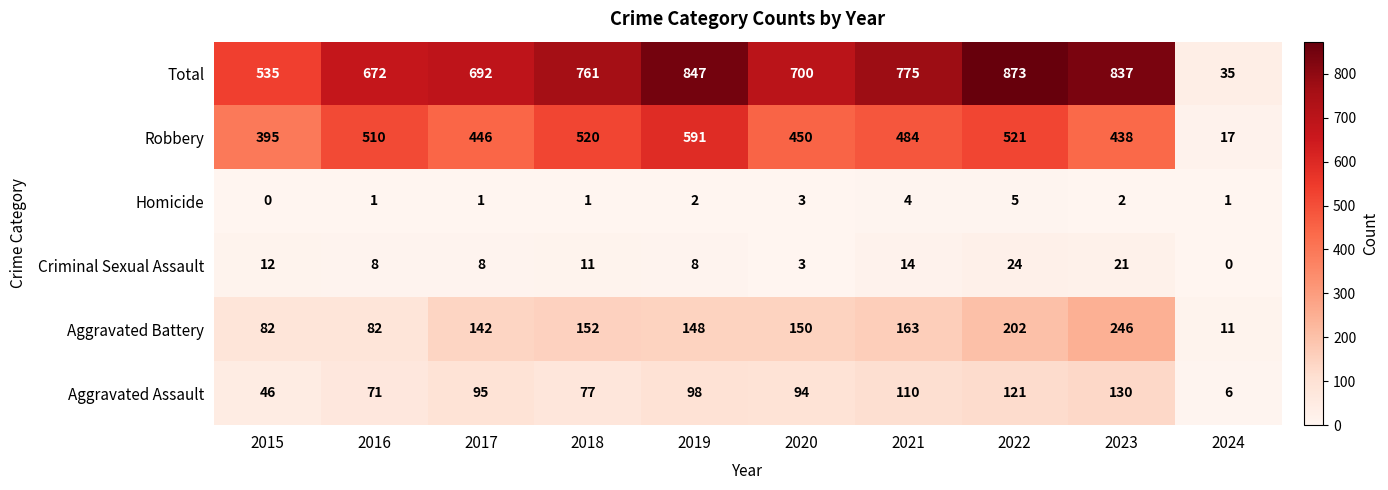

The Robbery series shows 395 at 2015. True or false?

True